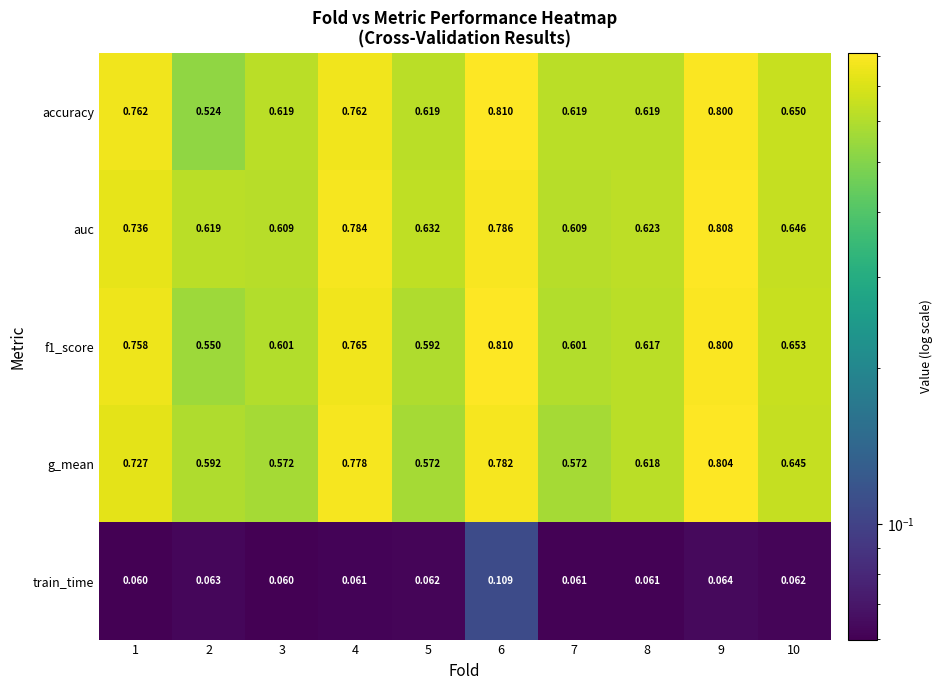

Which series has the widest spread of values?

accuracy